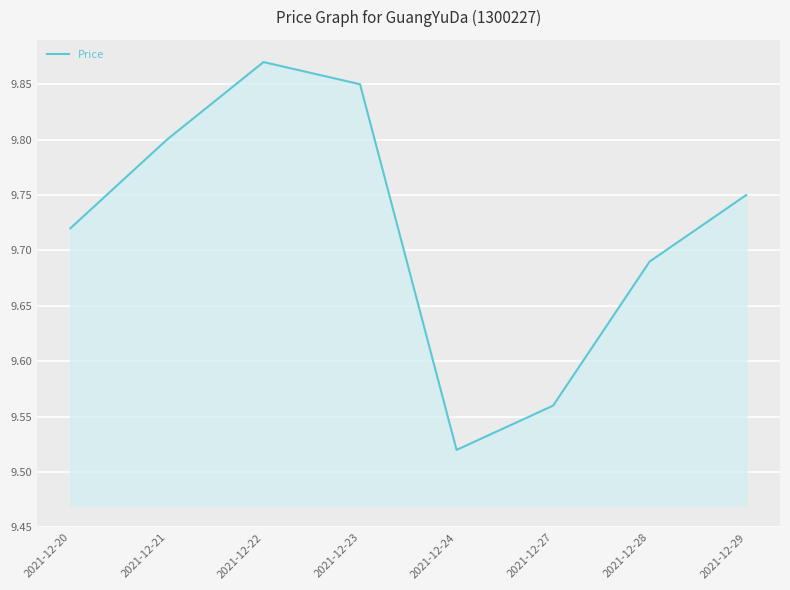

List the labels in order of value, largest first.

2021-12-22, 2021-12-23, 2021-12-21, 2021-12-29, 2021-12-20, 2021-12-28, 2021-12-27, 2021-12-24